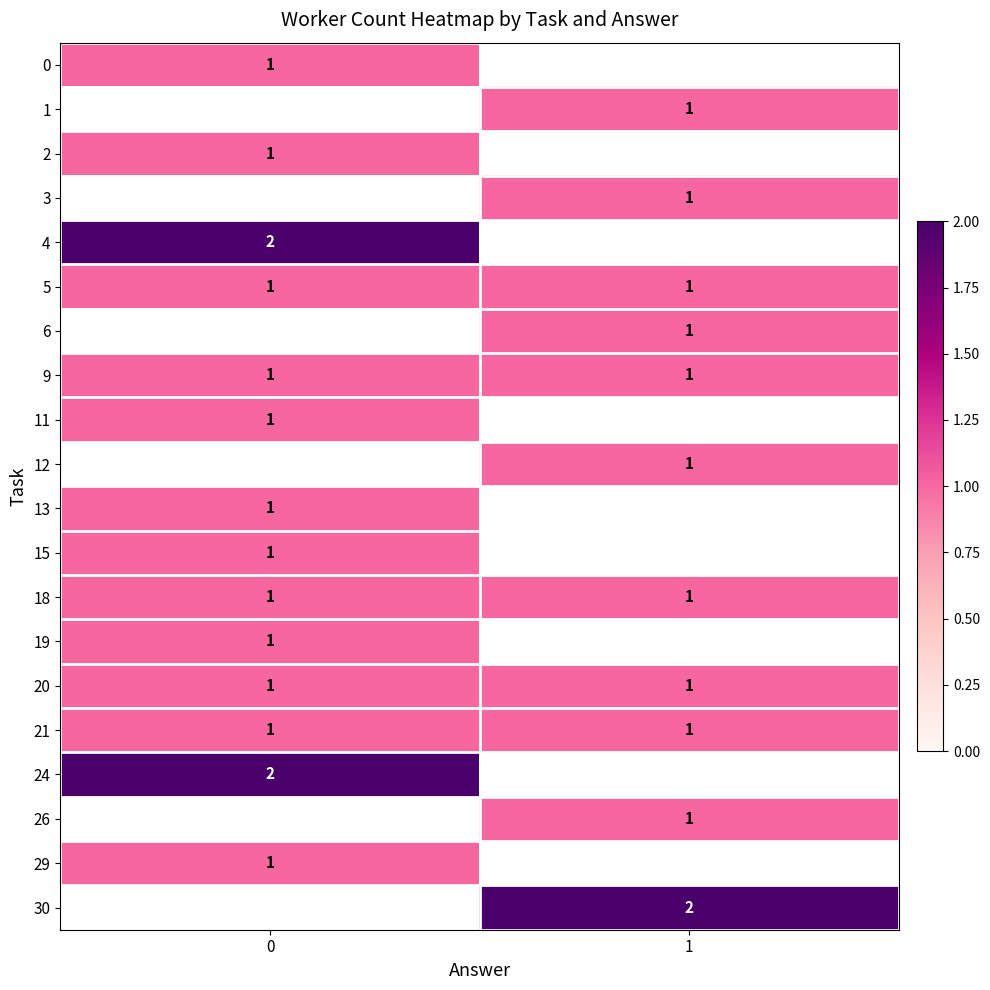

Is the value of 18 at 1 greater than the value of 24 at 0?

No